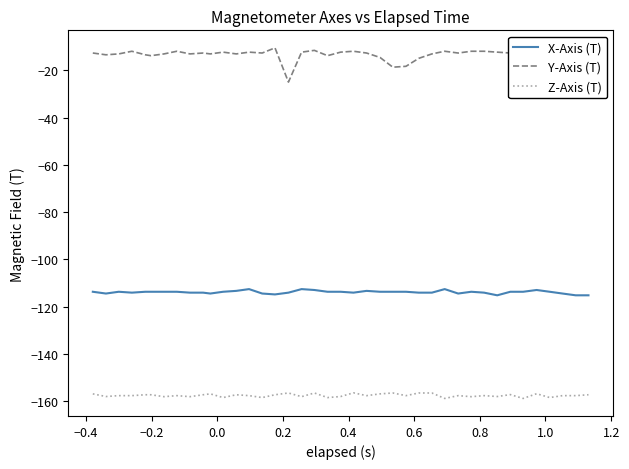

List the series in order of their peak value, lowest first.

Z-Axis (T), X-Axis (T), Y-Axis (T)